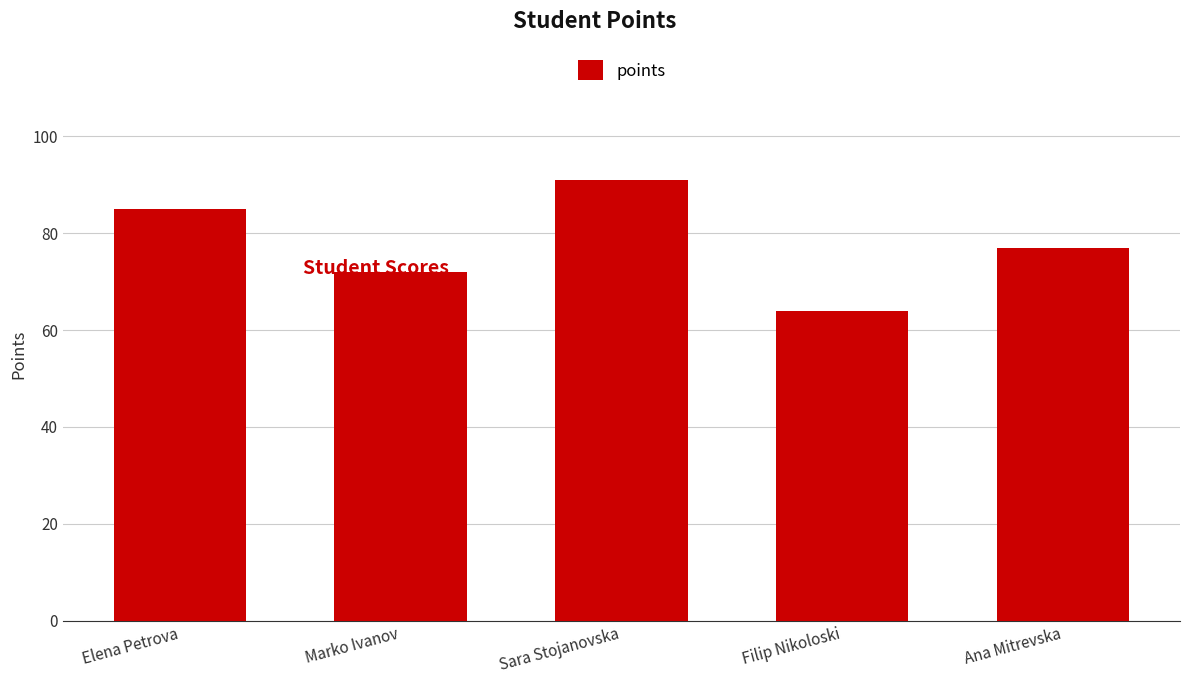

Between Marko Ivanov and Elena Petrova, which is larger?

Elena Petrova